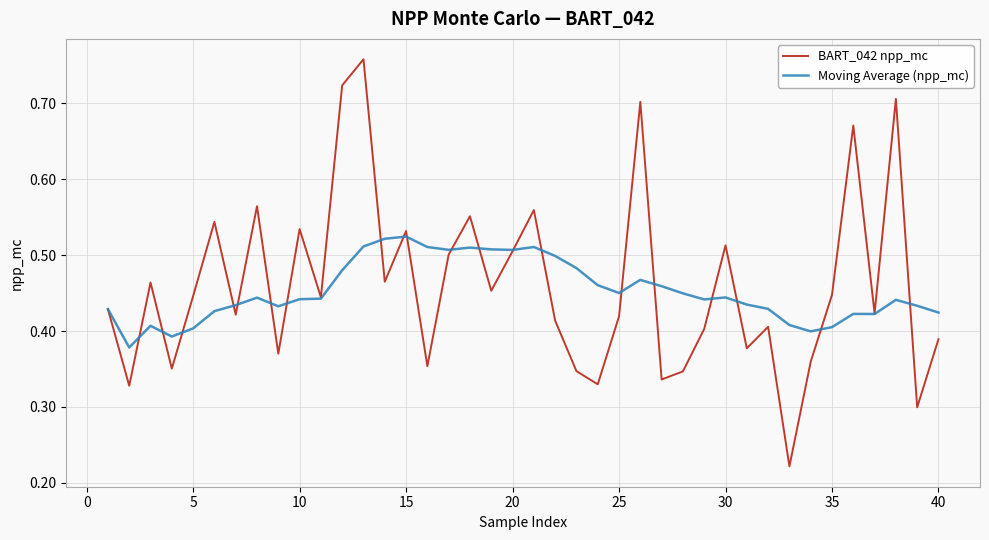

Which series has the largest range (max minus min)?

BART_042 npp_mc